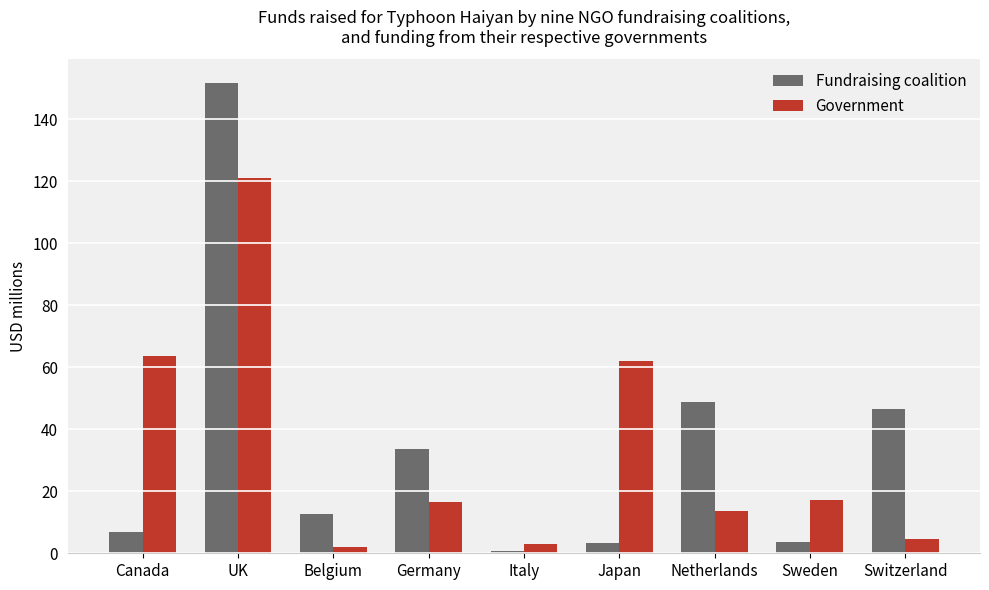

What is the total value across all series at Switzerland?

51.1